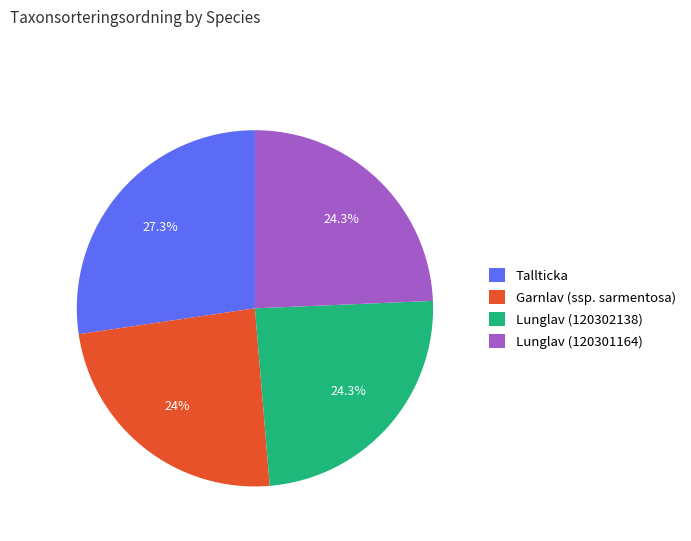

How many slices are in this pie chart?

4